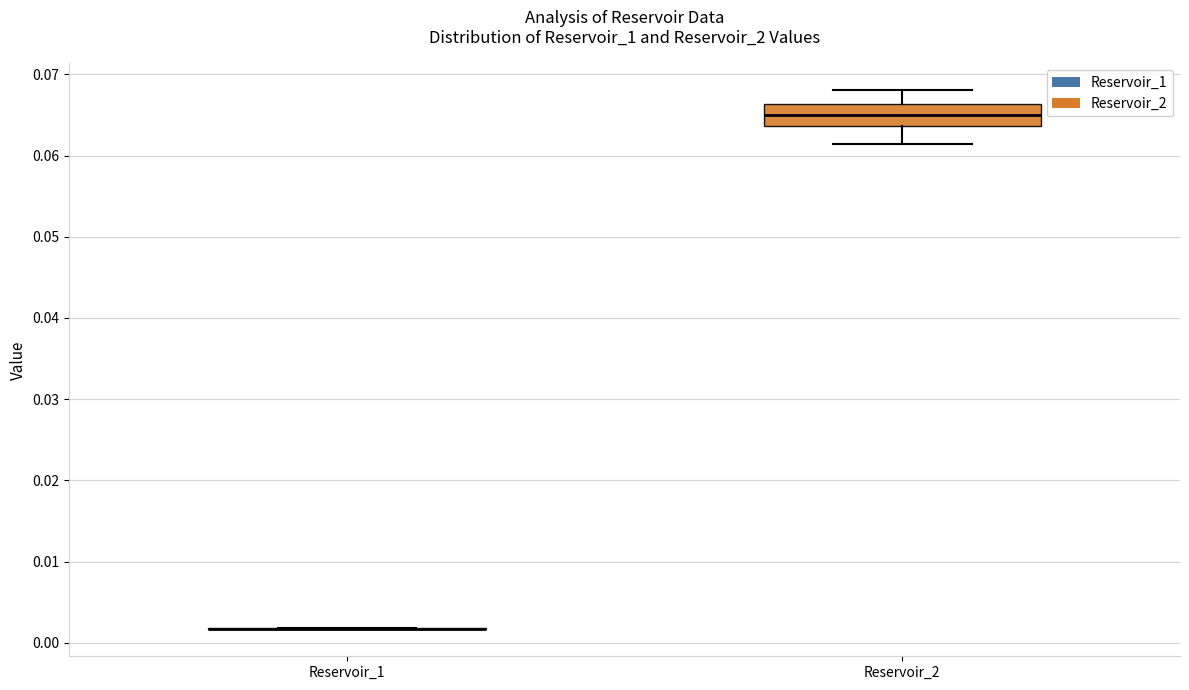

Where does the upper whisker of the box for Reservoir_2 end on the y-axis? The values are not printed on the chart, so give them approximately, as read against the axis.

0.068